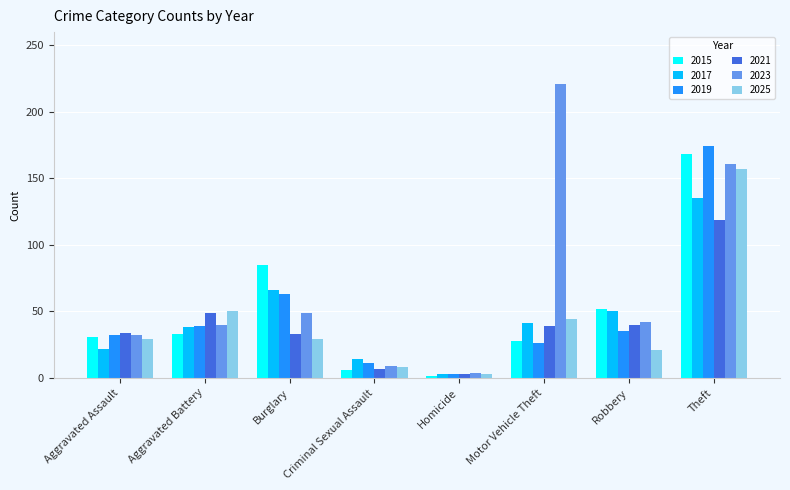

Which series has the largest total across all categories?

2023